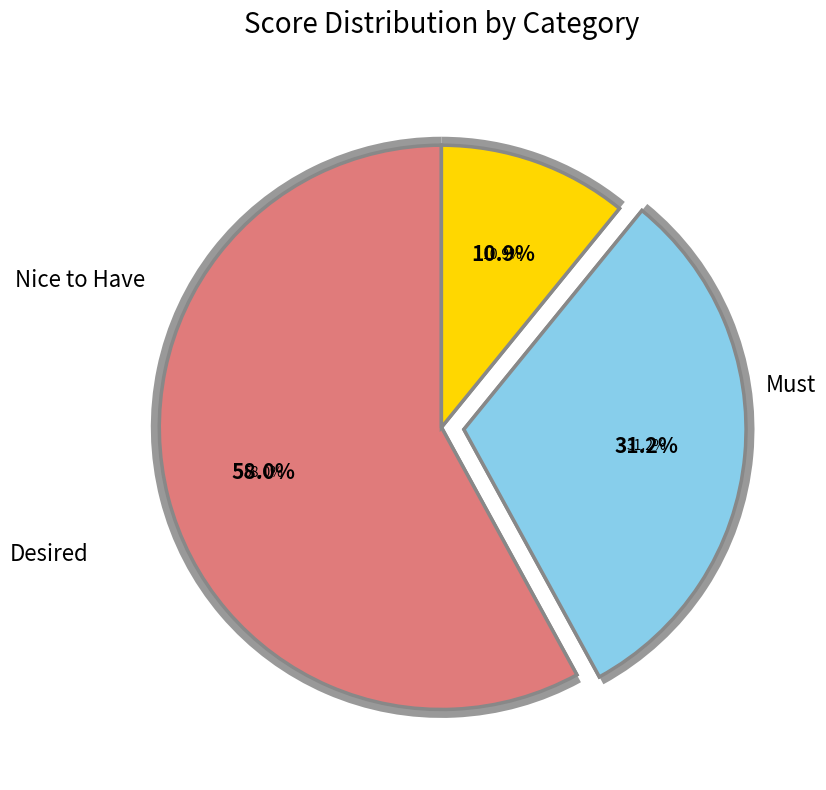

Is Must the majority of the pie?

Yes